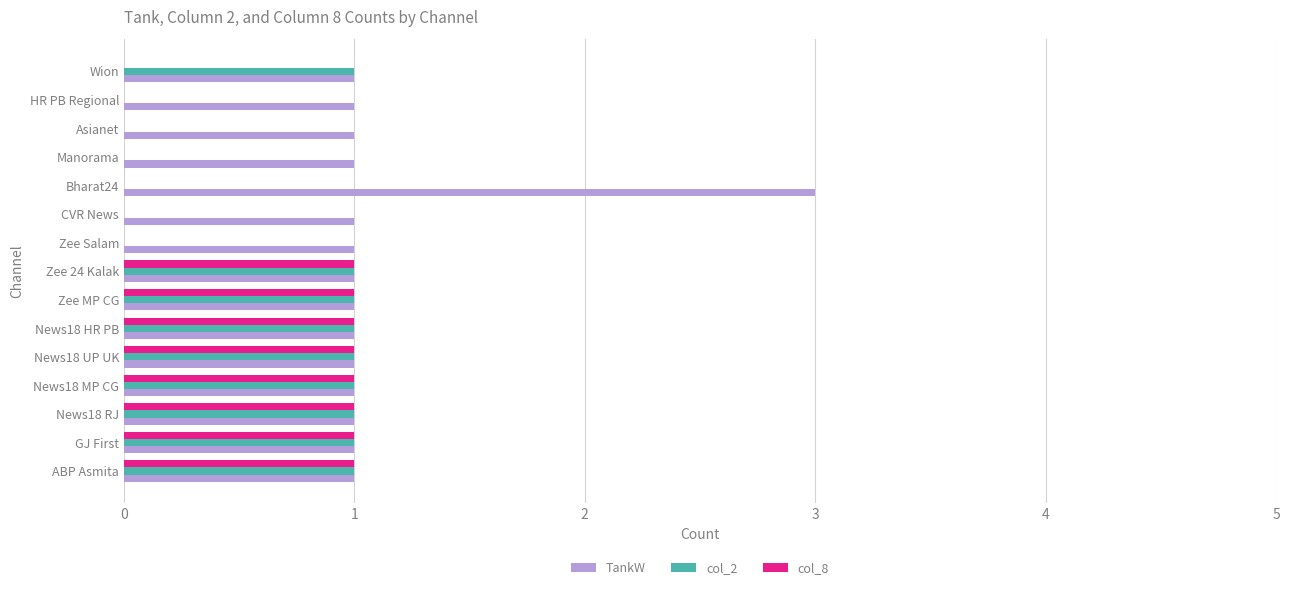

Which category has the highest value across all series?

Bharat24